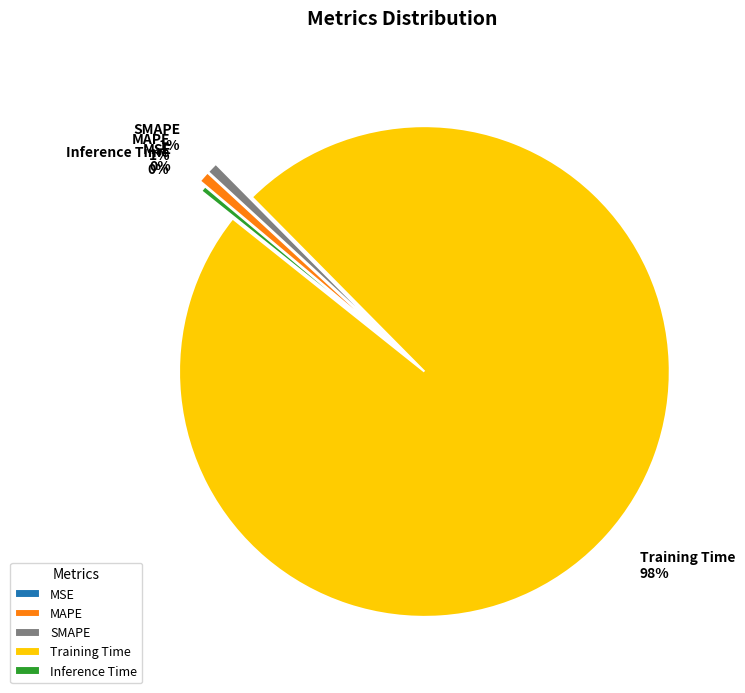

True or false: MAPE accounts for 11% of the total.

False